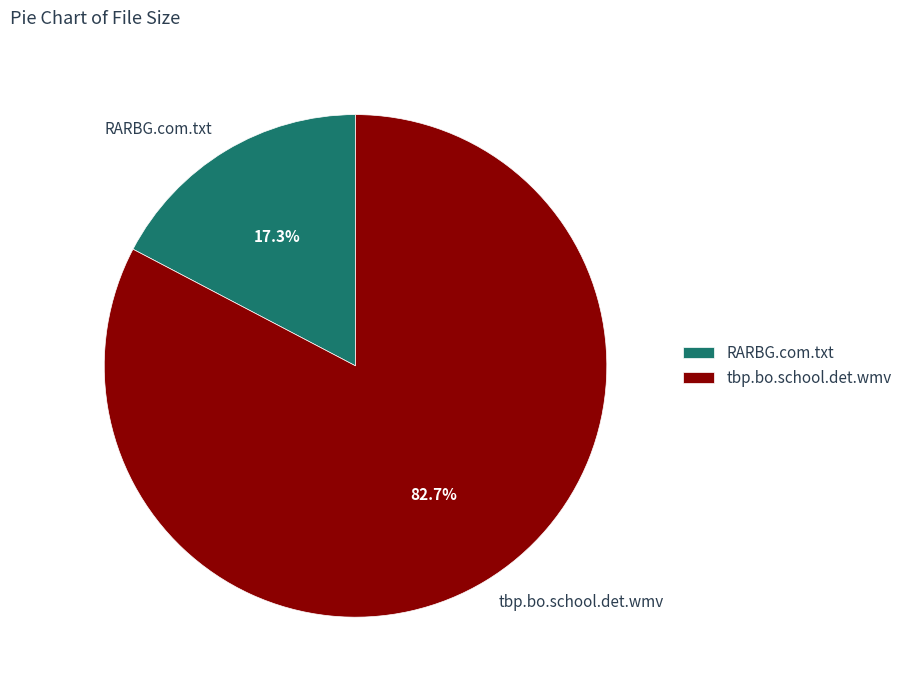

Rank the categories by value from highest to lowest.

tbp.bo.school.det.wmv, RARBG.com.txt